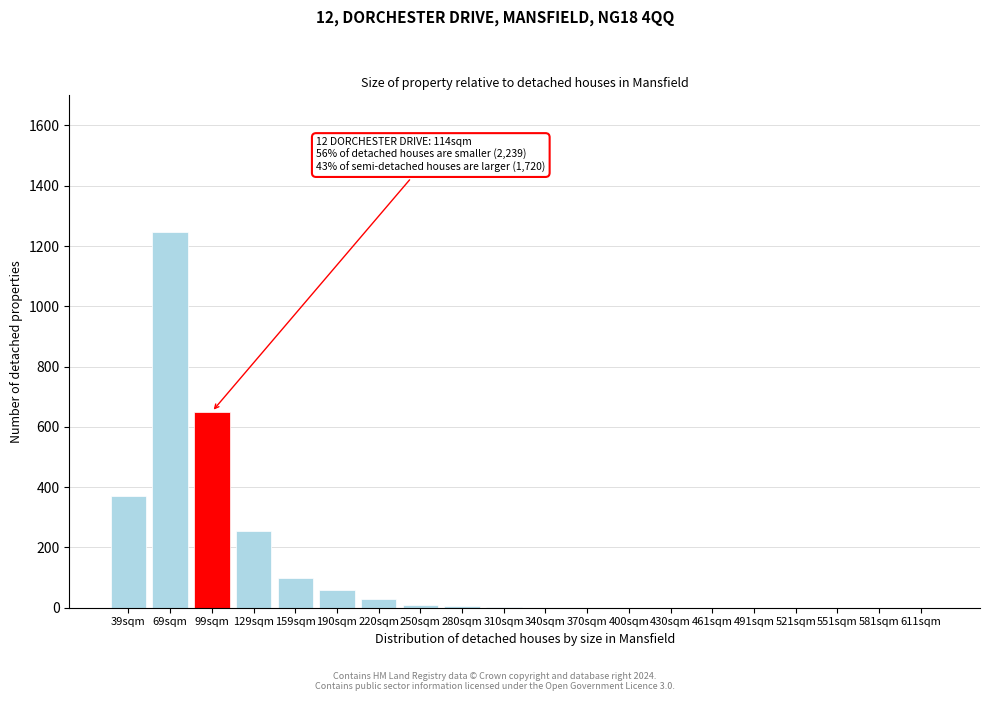

What is the sum of all values?

2724